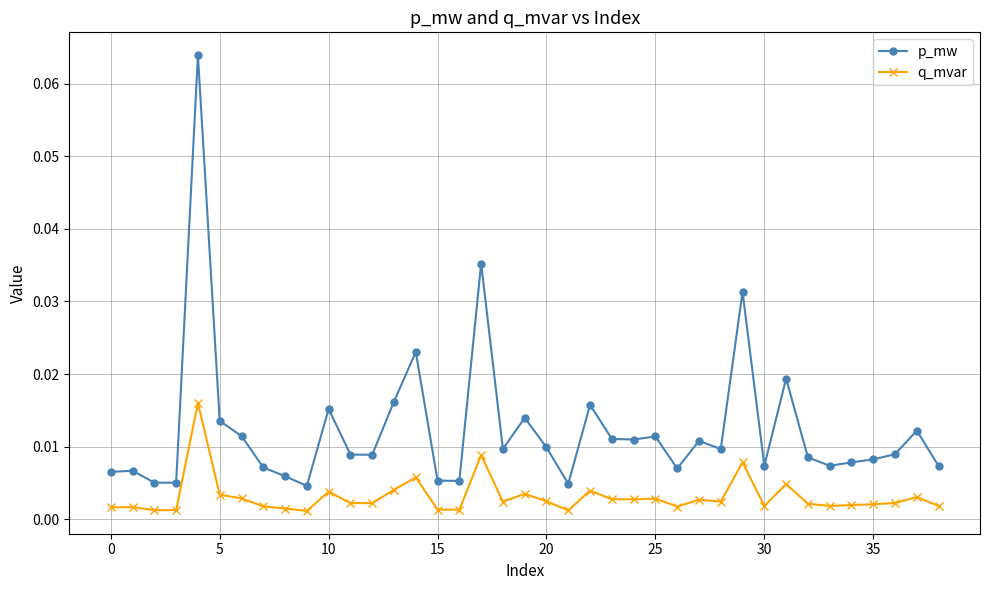

In p_mw, how many points are lower than both neighbors (excluding endpoints)?

11